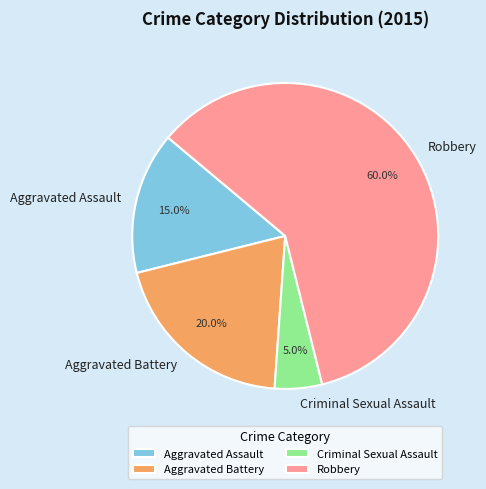

Which slice is the largest?

Robbery